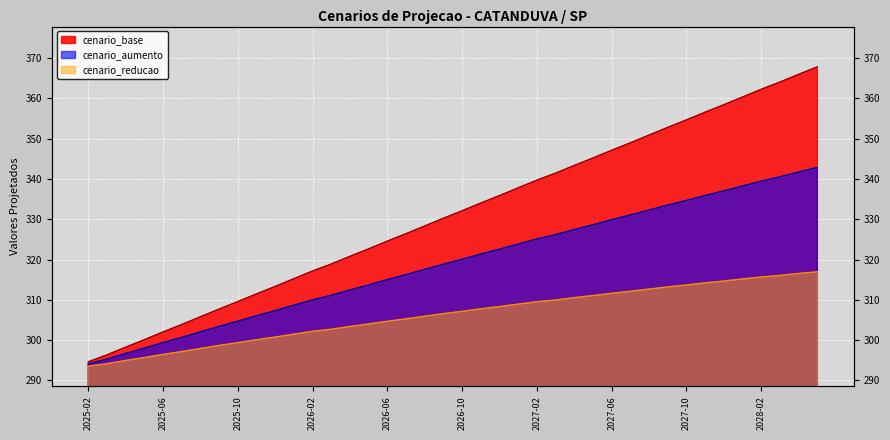

What is the difference between the cenario_base values at 2026-02 and 2028-05?

50.6